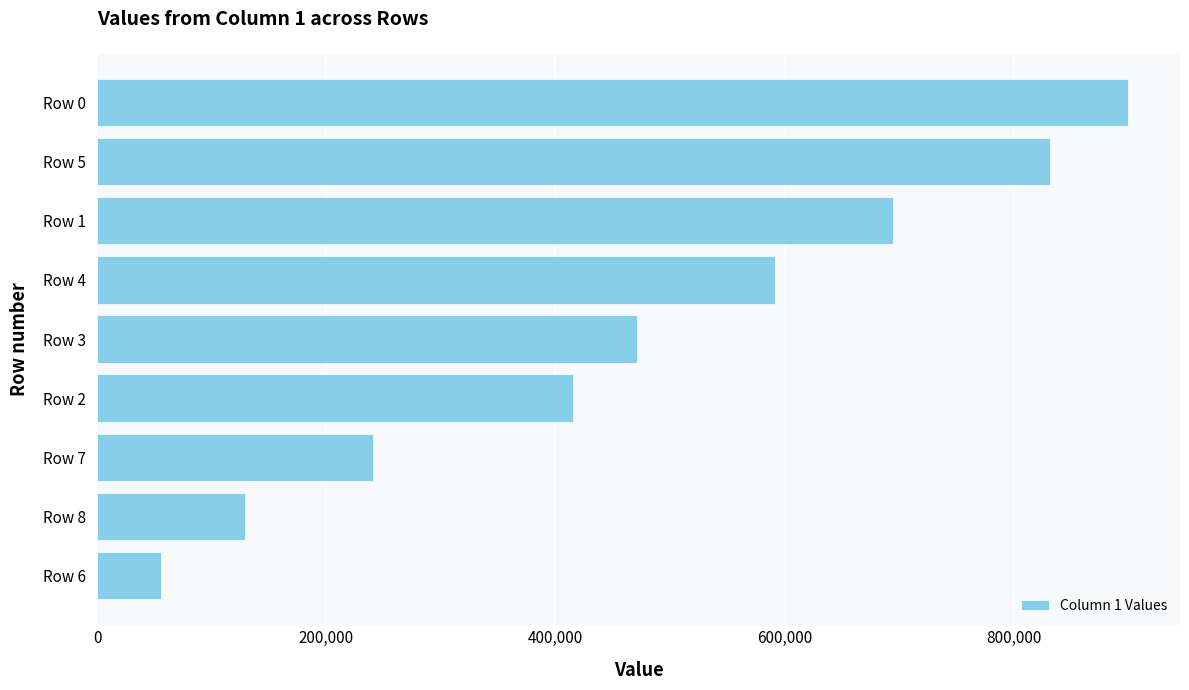

What is the minimum value shown in the chart?

55612